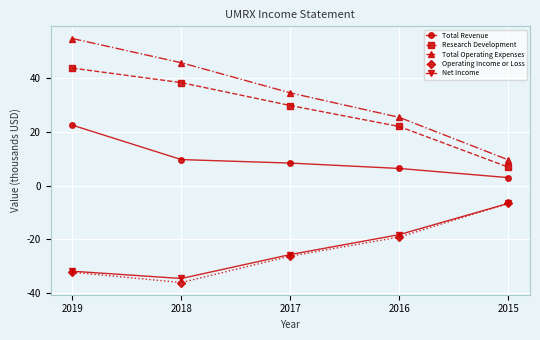

What is the sum of the Research Development values at 2018 and 2015?

45.2